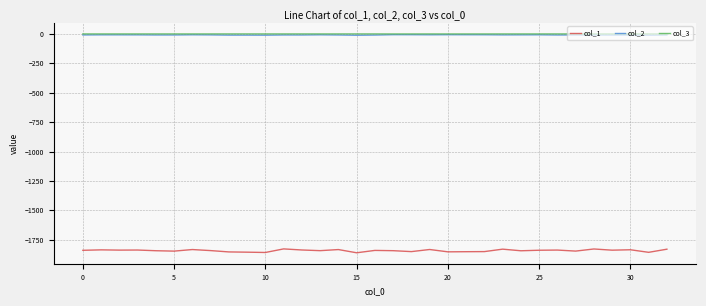

True or false: col_2 and col_1 intersect in this chart.

False